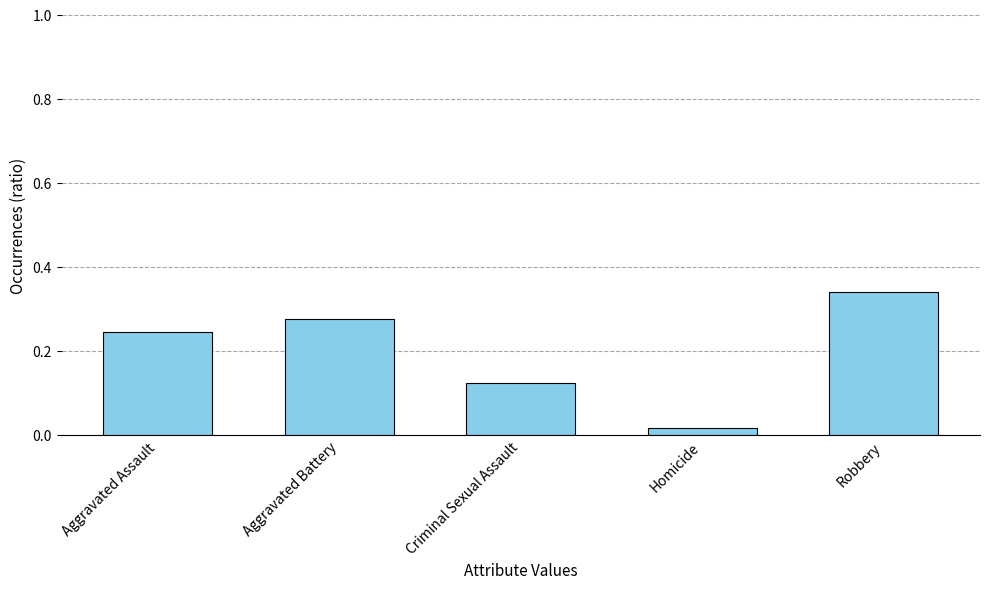

The chart shows a value of 0.2 at Criminal Sexual Assault. True or false?

False